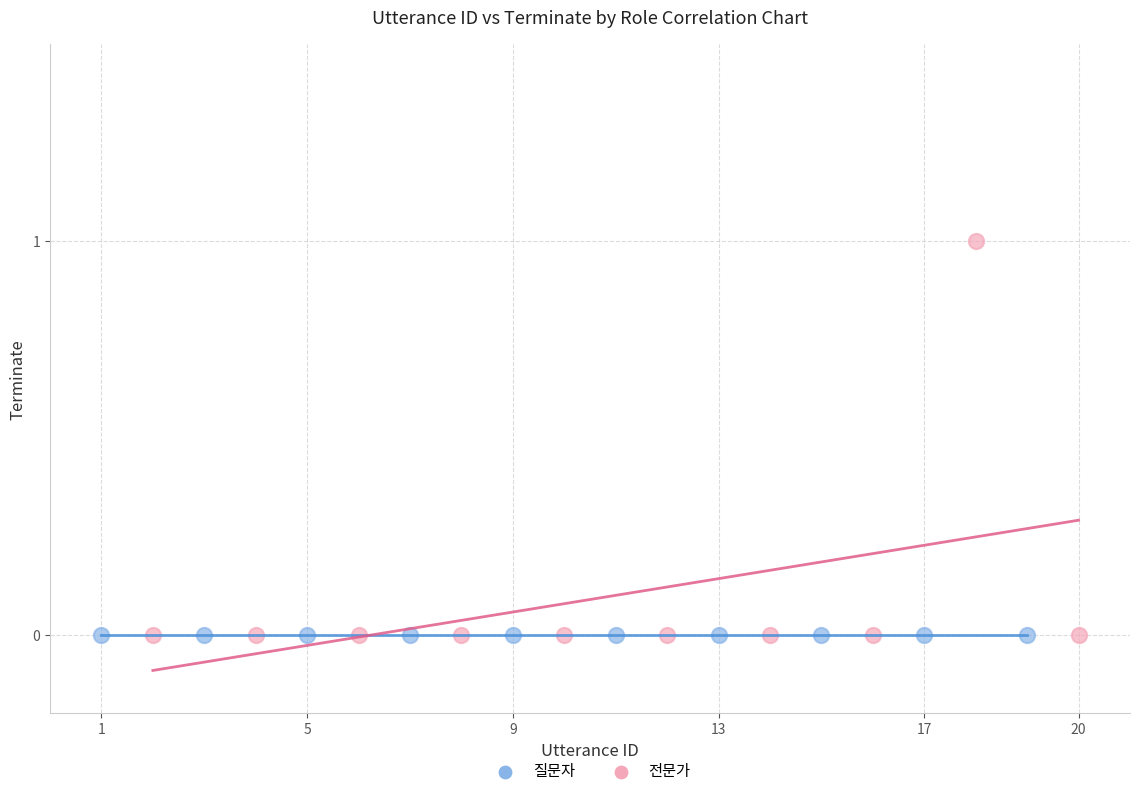

Which series reaches the maximum Y coordinate?

전문가